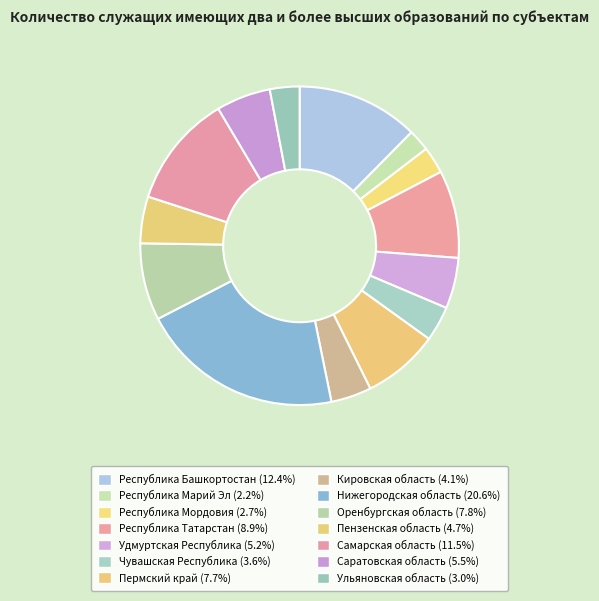

Count the number of slices in the pie.

14